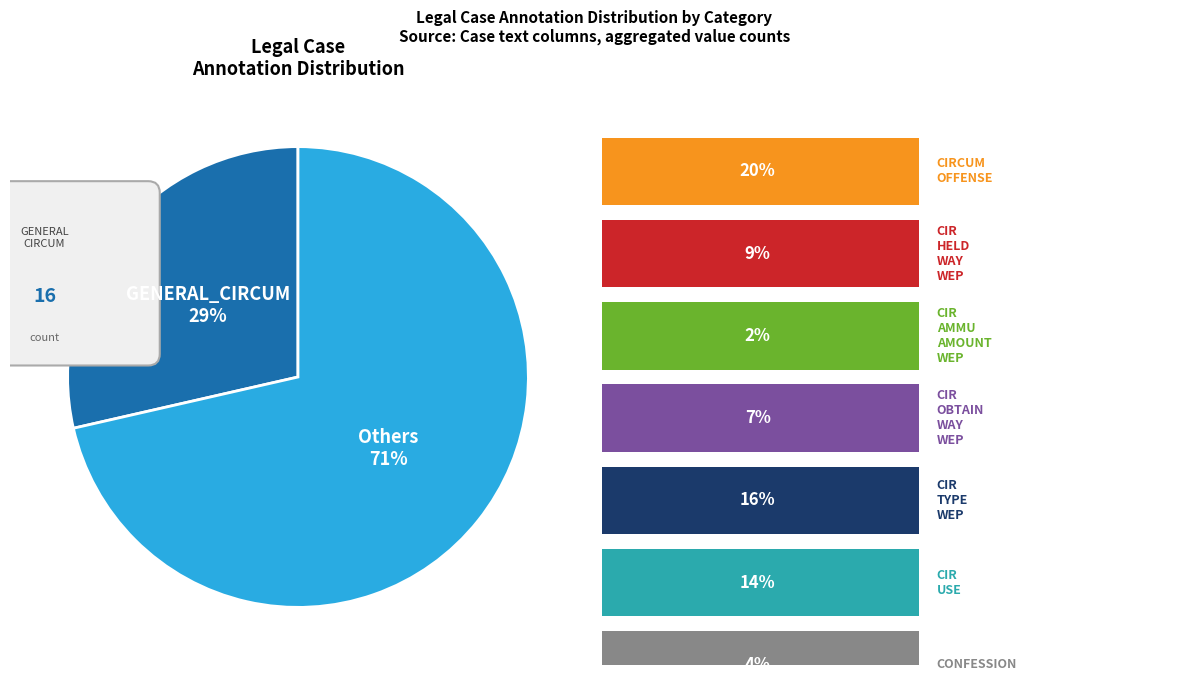

To the nearest percent, what is the combined percentage of CIR_OBTAIN_WAY_WEP and CIRCUM_OFFENSE?

27%